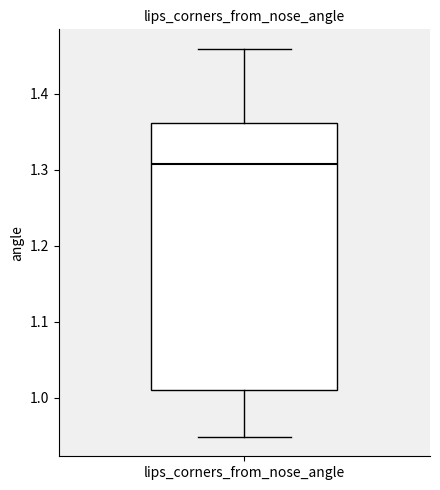

Where does the lower whisker of the box for lips_corners_from_nose_angle end on the y-axis? The values are not printed on the chart, so give them approximately, as read against the axis.

0.95